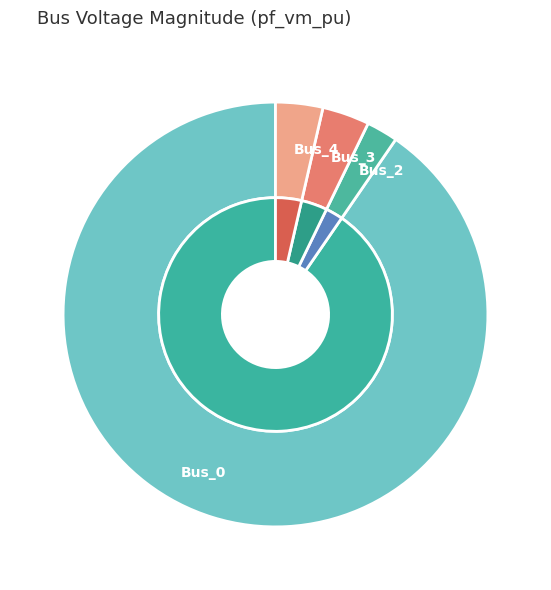

Is Bus_3 the majority of the pie?

No